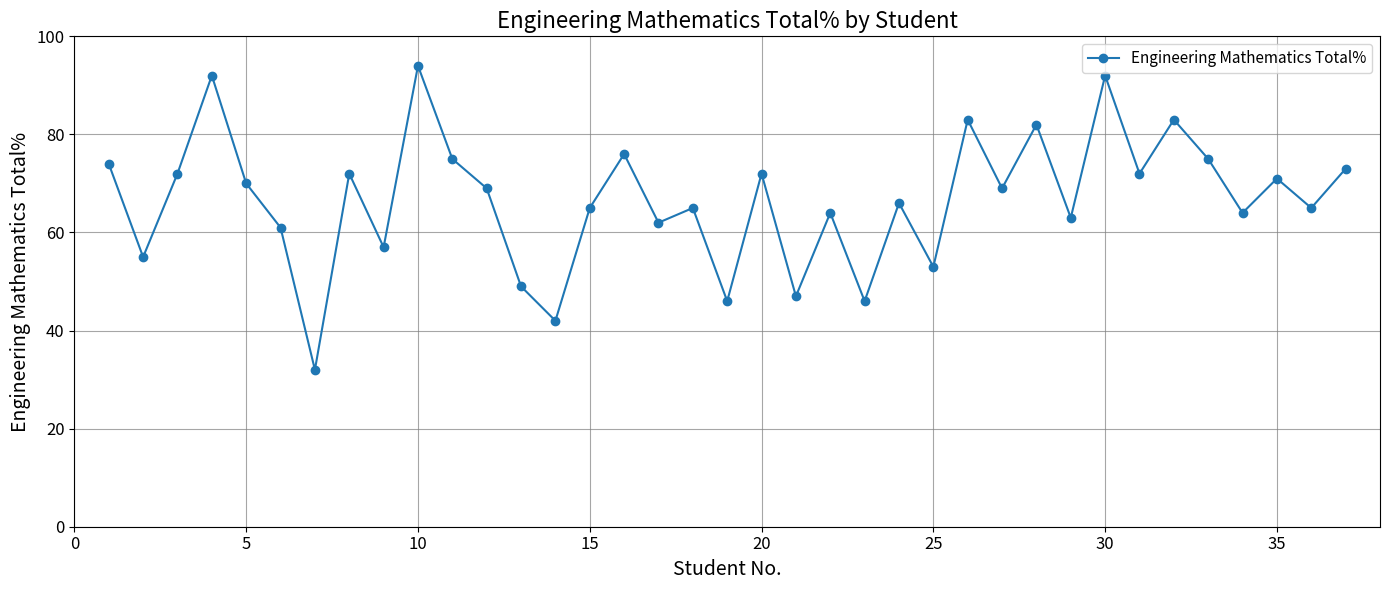

What is the smallest value displayed?

32